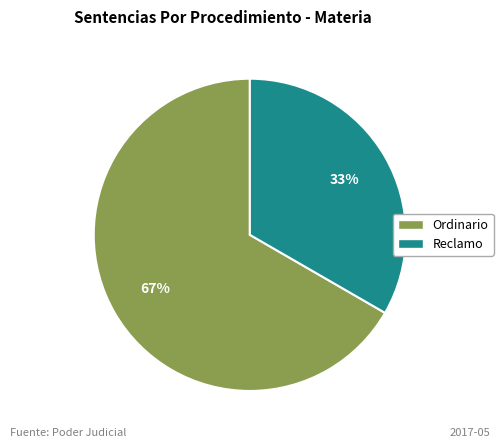

Which slice is the largest?

Ordinario